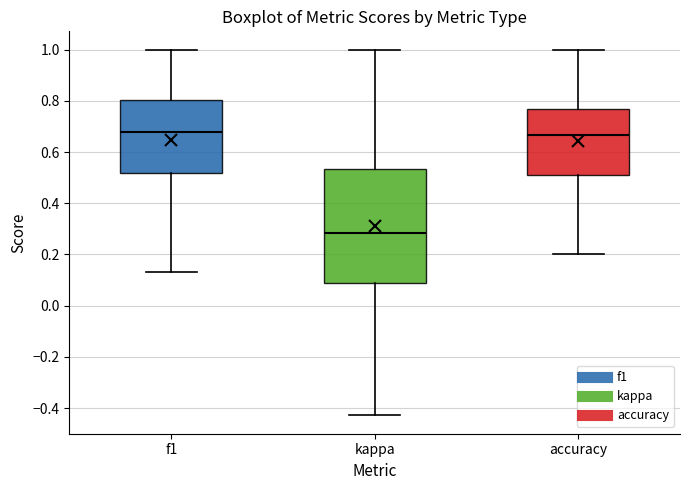

Which box's median line is the lowest?

kappa